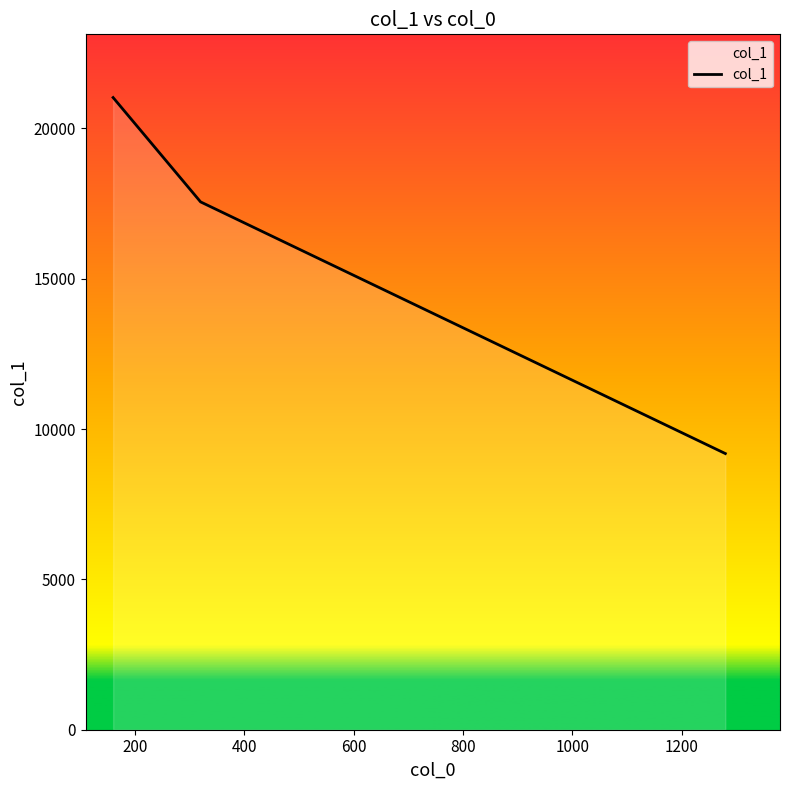

What is the sum of all values?

47762.9